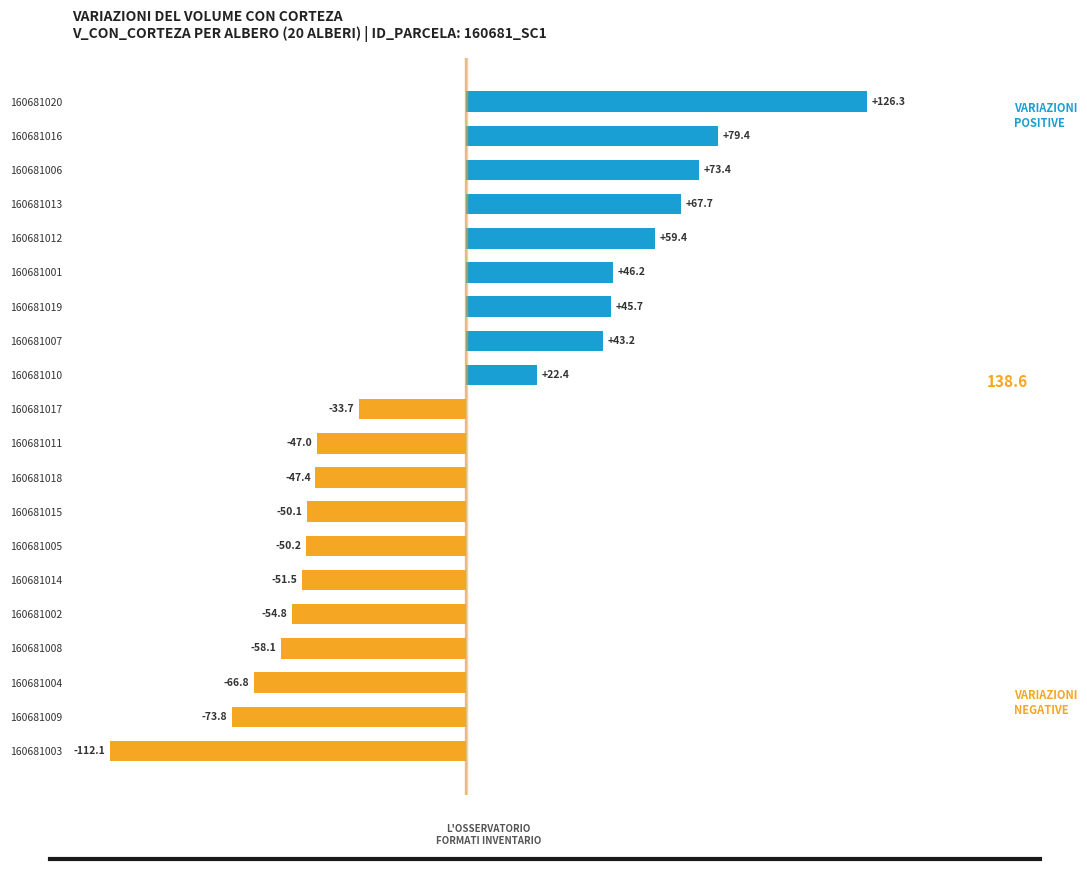

Rank the categories by value from highest to lowest.

160681020, 160681016, 160681006, 160681013, 160681012, 160681001, 160681019, 160681007, 160681010, 160681017, 160681011, 160681018, 160681015, 160681005, 160681014, 160681002, 160681008, 160681004, 160681009, 160681003